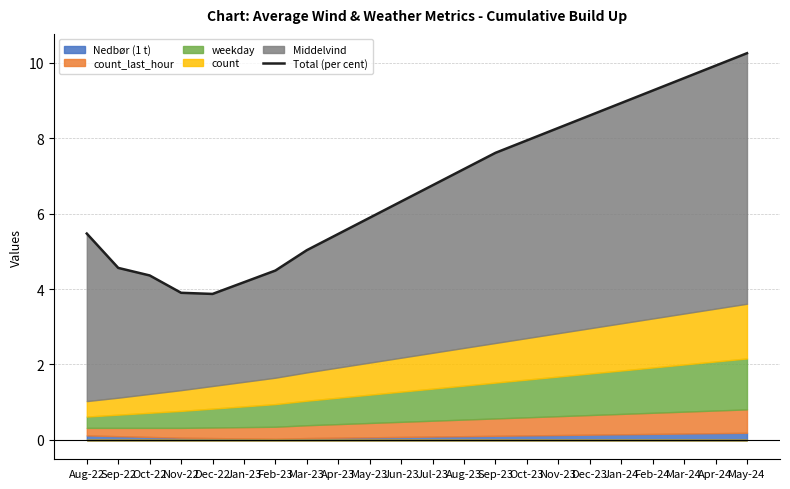

True or false: the data shows 3.9 at Dec-22.

True